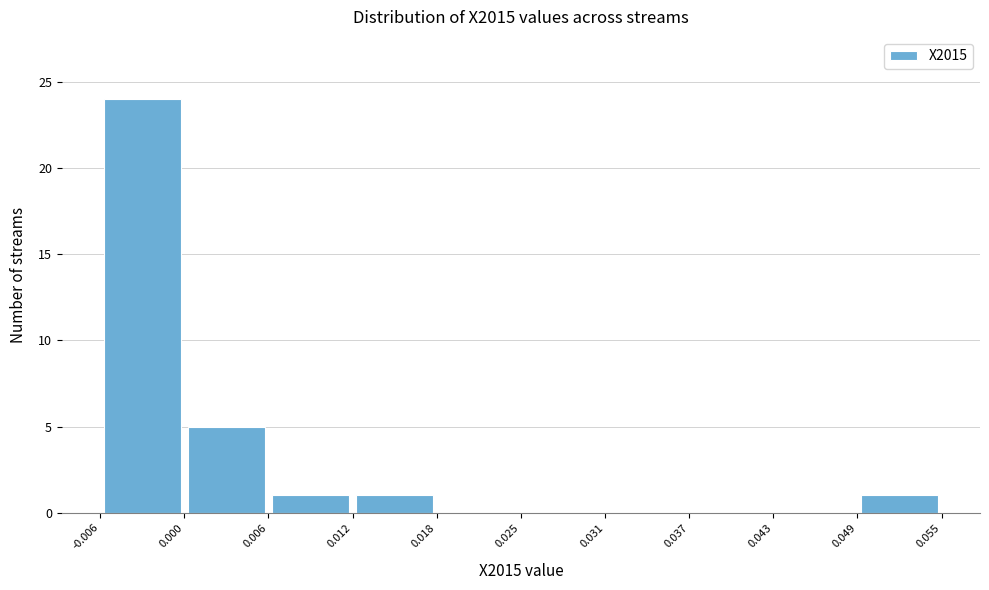

What is the height of the bar covering 0.006 to 0.012 on the x-axis? The values are not printed on the chart, so give them approximately, as read against the axis.

1